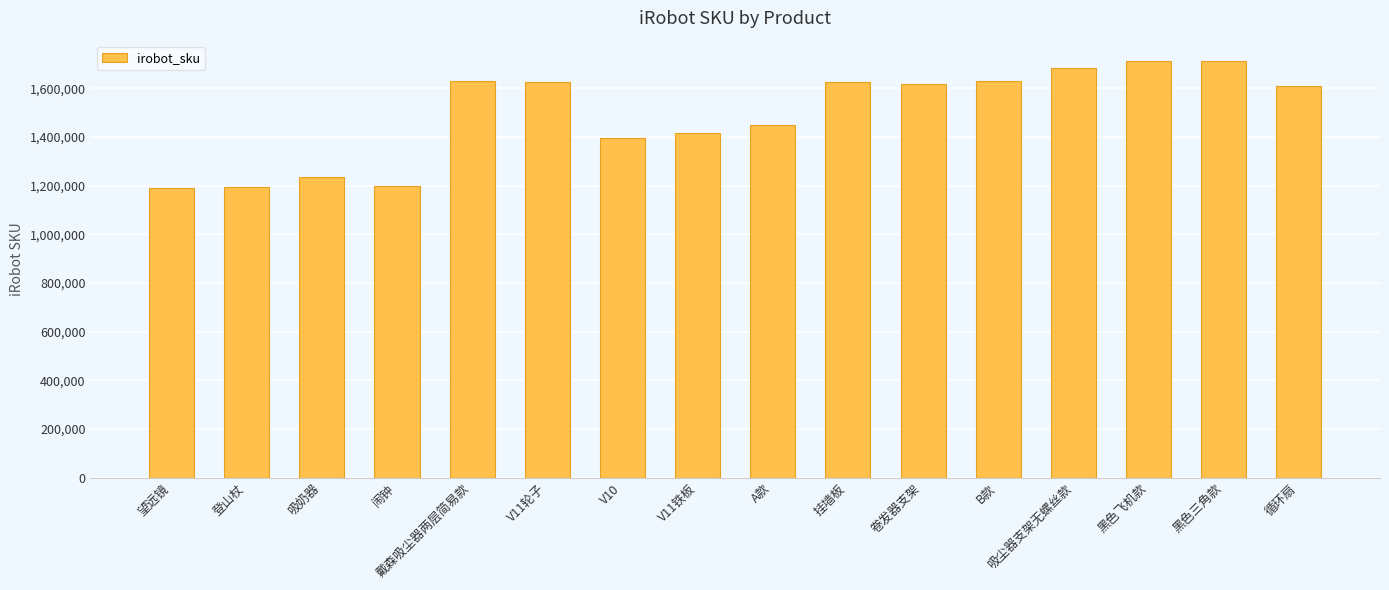

What is the difference between the maximum and second lowest values?

516337